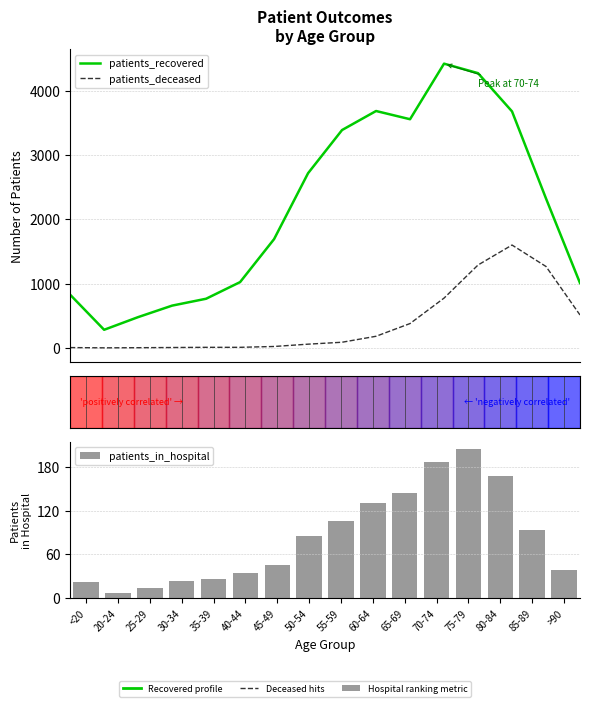

True or false: patients_deceased has a value of 5 at 30-34.

True